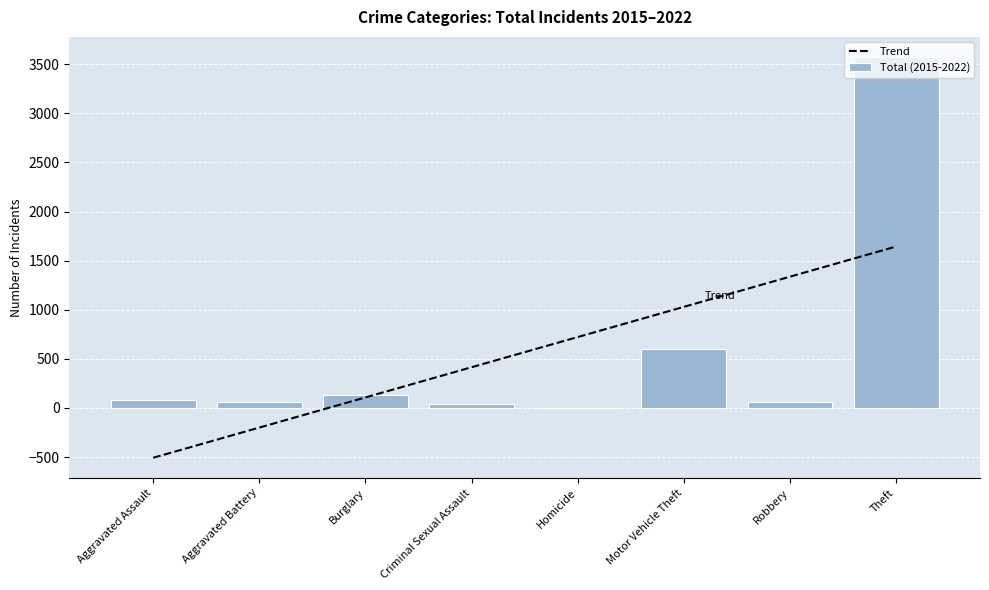

Rank the series at Criminal Sexual Assault from highest to lowest value.

Trend, Total (2015-2022)